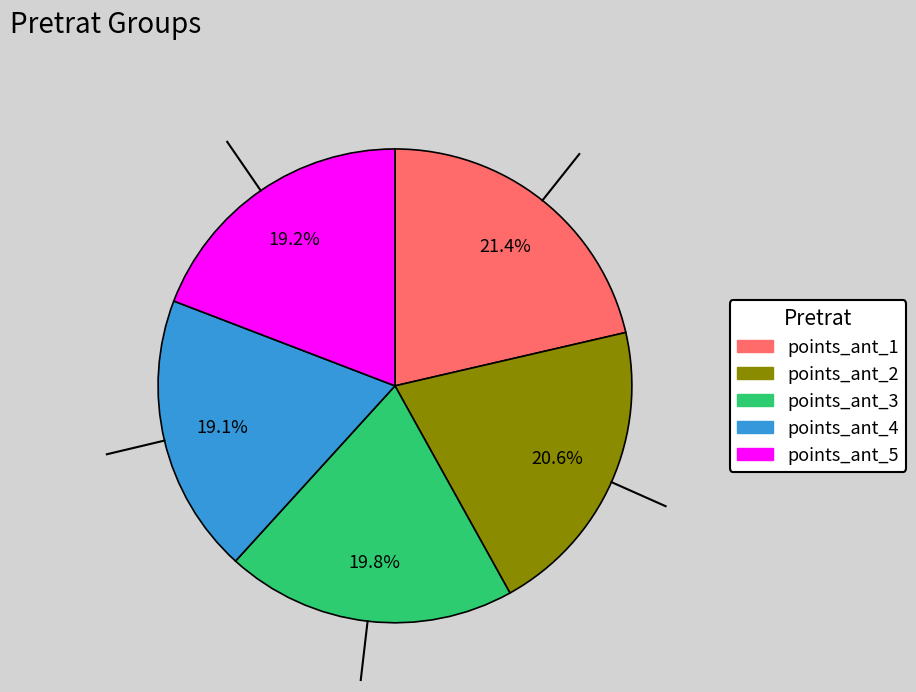

What is the ratio of the value at points_ant_3 to the value at points_ant_2?

1.0